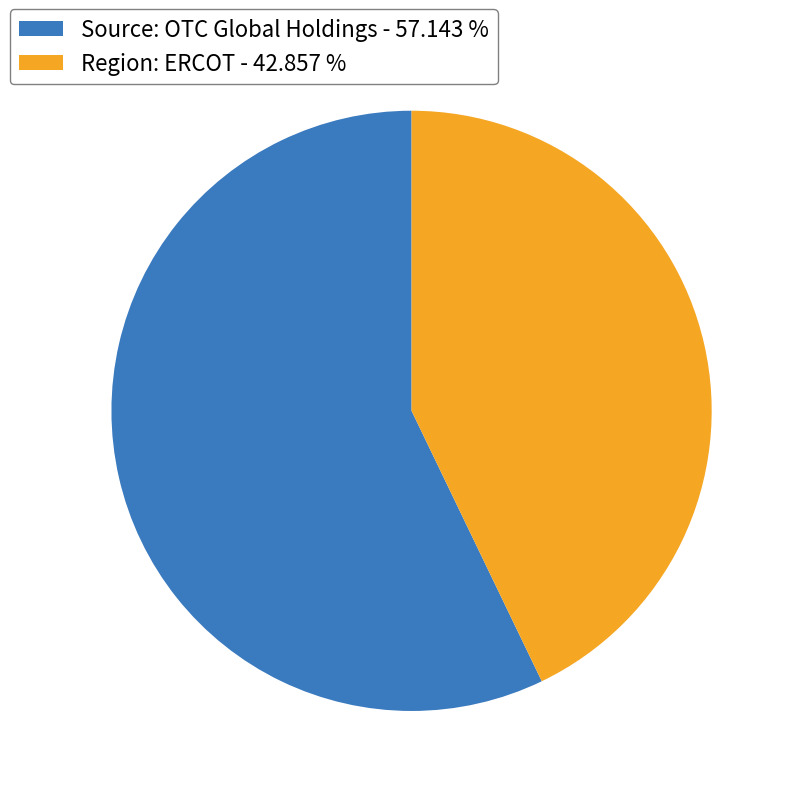

True or false: Region: ERCOT accounts for 43% of the total.

True